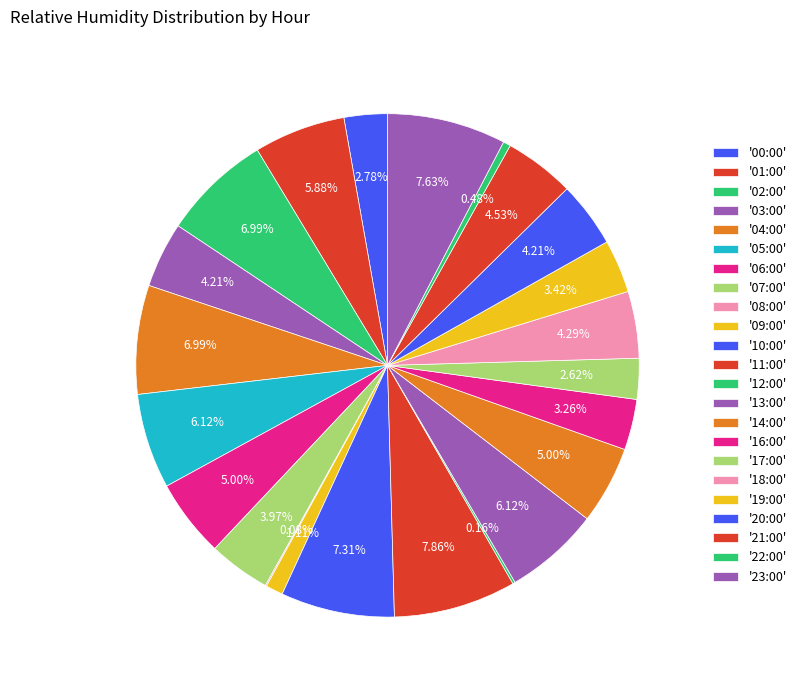

Count the number of slices in the pie.

24